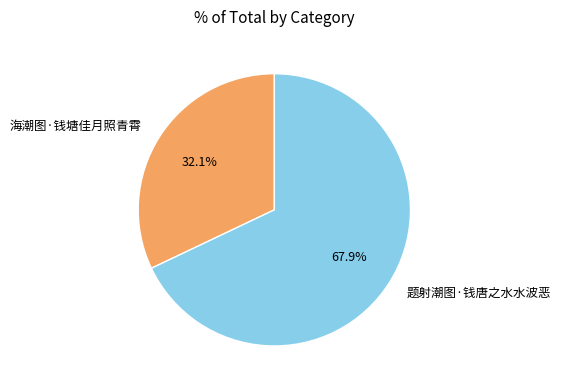

How many segments does this pie chart have?

2